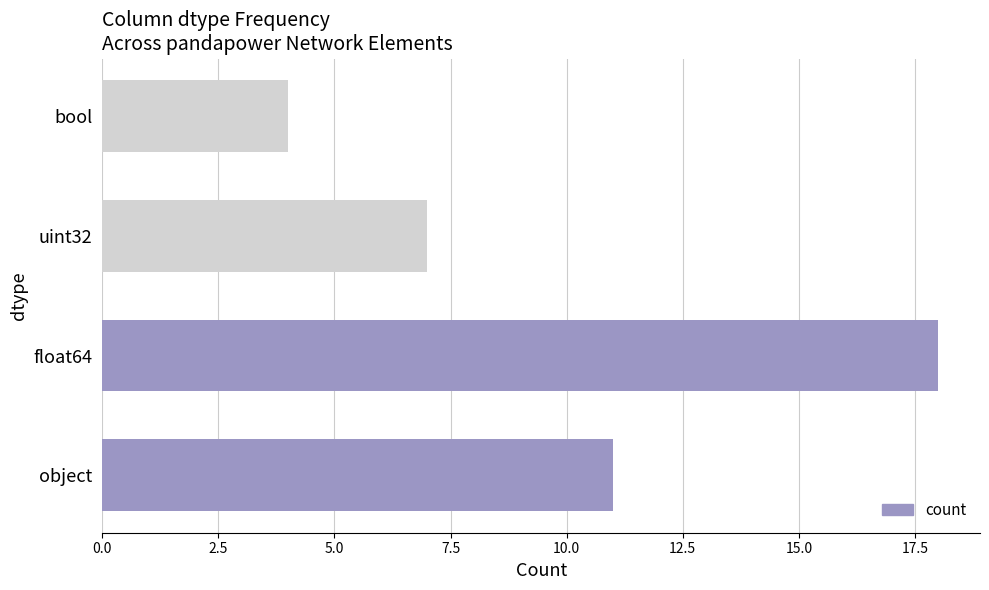

The chart shows a value of 6 at bool. True or false?

False